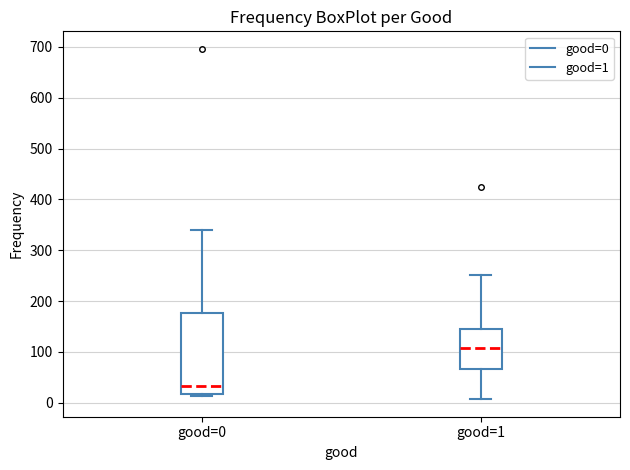

Which box's median line is the highest?

good=1